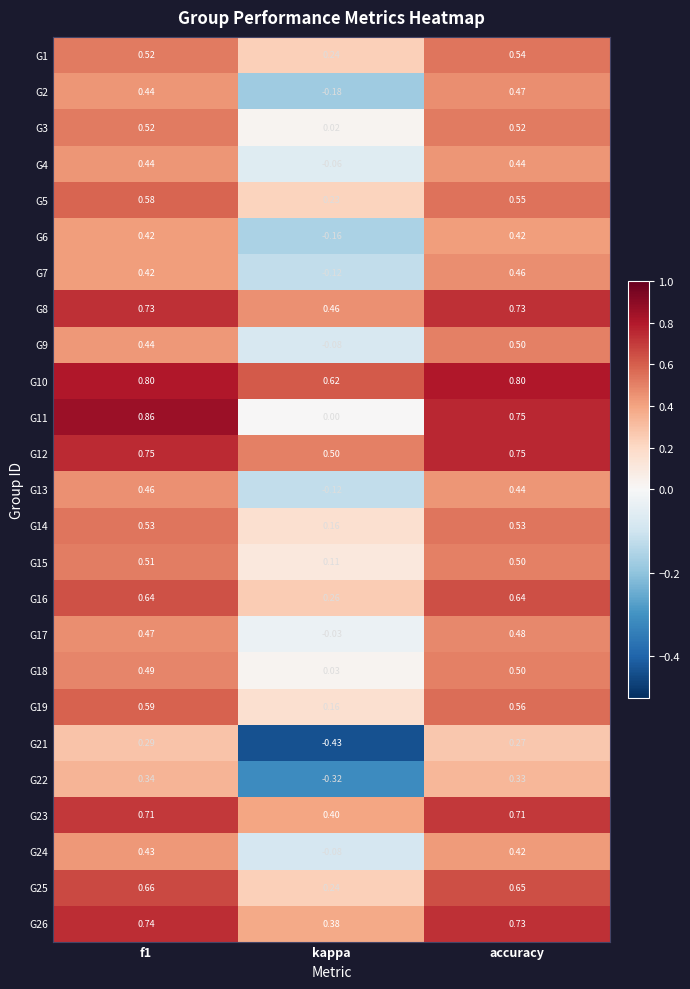

What is the total value across all series at f1?

13.8